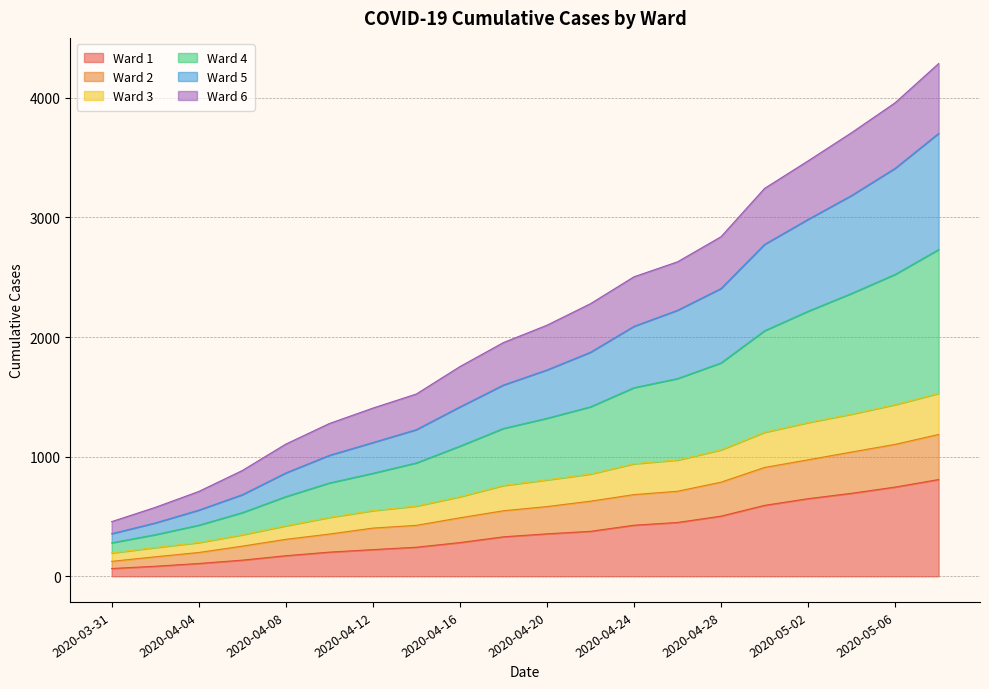

What is the highest value of the Ward 1 series?

809